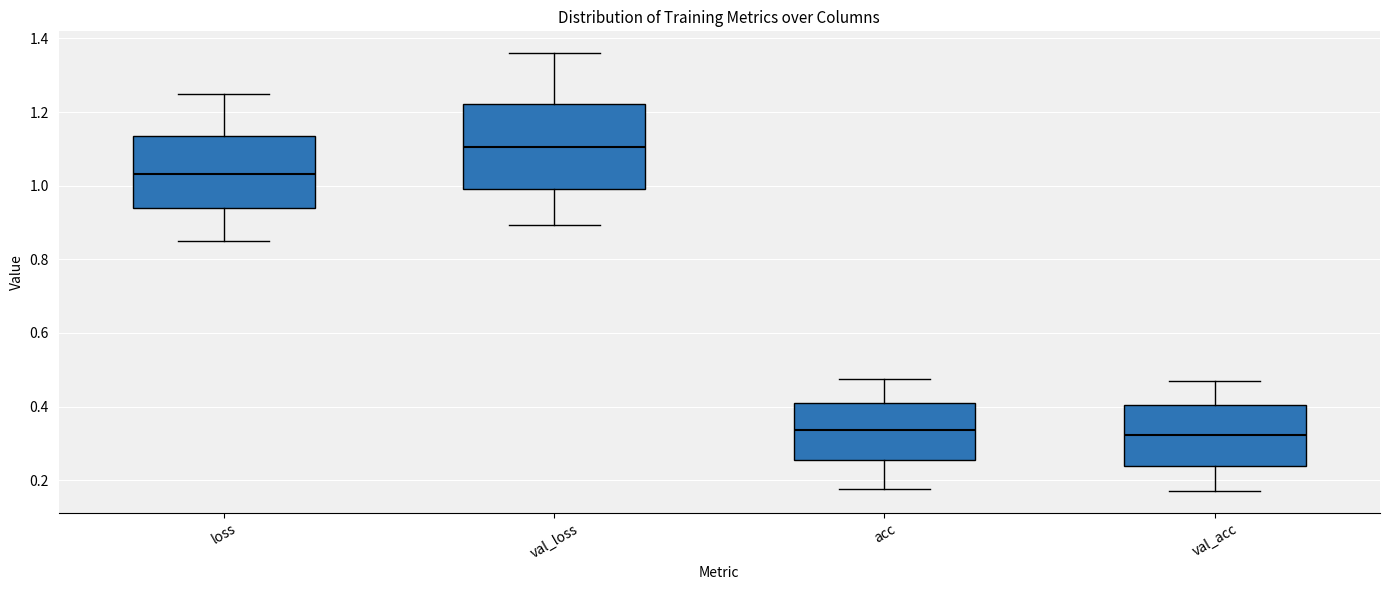

Reading left to right, read every box against the y-axis: the position of its median line, the range the box covers, and the ends of its whiskers. The values are not printed on the chart, so give them approximately, as read against the axis.

loss: median 1.04, box 0.94 to 1.14, whiskers 0.84 to 1.24
val_loss: median 1.10, box 1.00 to 1.22, whiskers 0.90 to 1.36
acc: median 0.34, box 0.26 to 0.40, whiskers 0.18 to 0.48
val_acc: median 0.32, box 0.24 to 0.40, whiskers 0.18 to 0.46